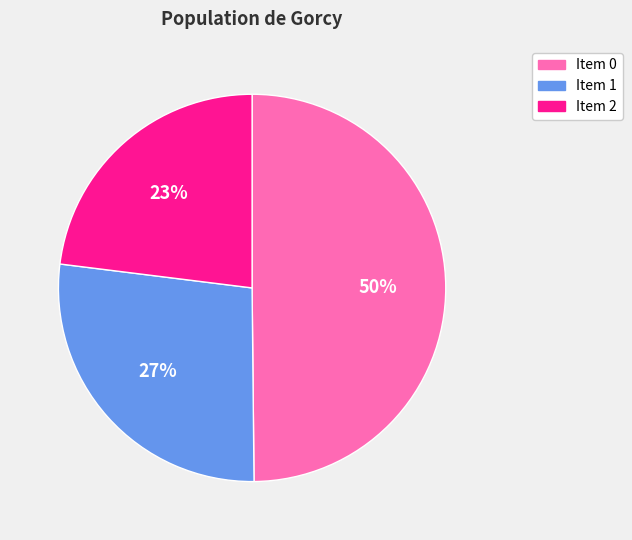

To the nearest percent, what percentage of the pie is Item 1?

27%